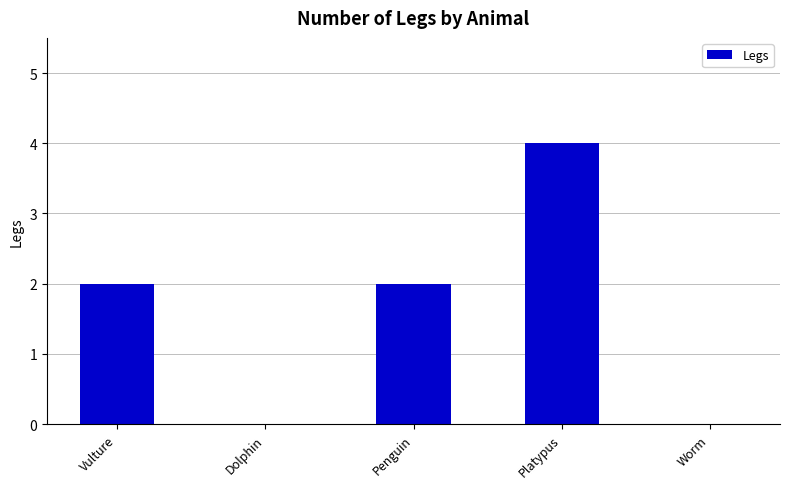

Between Platypus and Dolphin, which is larger?

Platypus